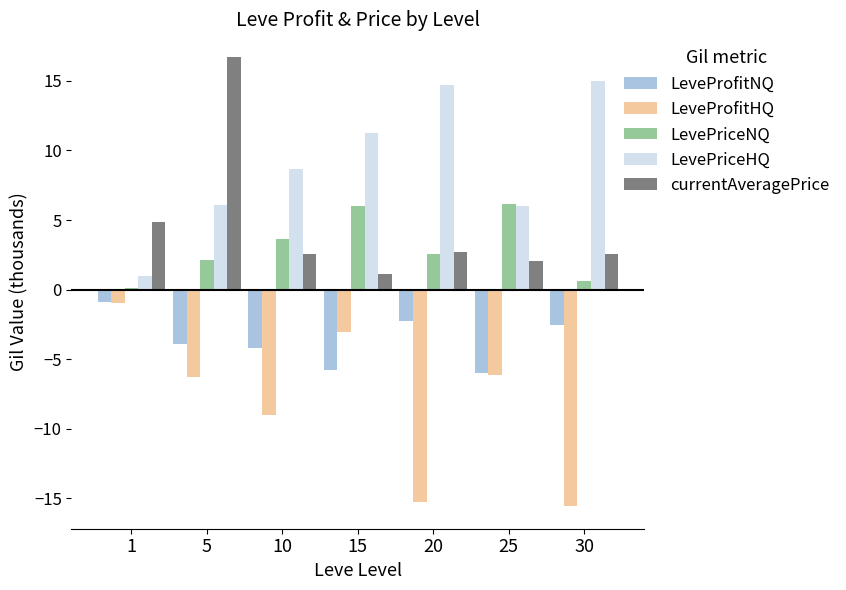

How many series are shown in this chart?

5